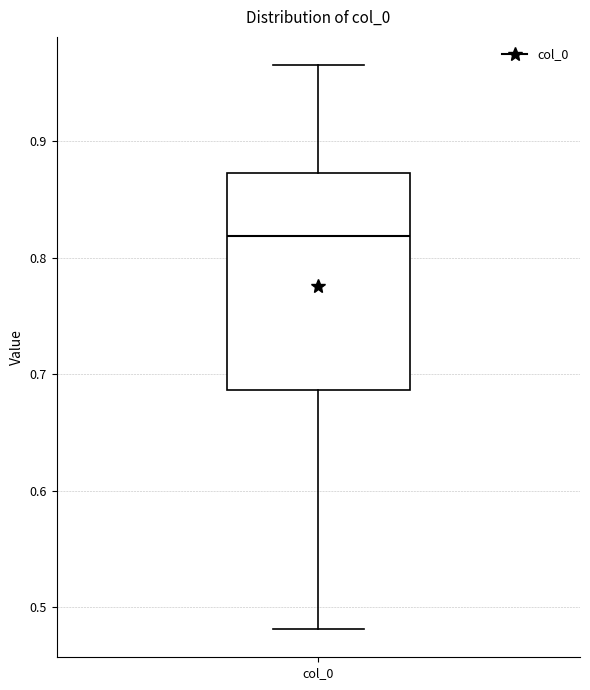

Where is the lower edge of the box for col_0 on the y-axis? The values are not printed on the chart, so give them approximately, as read against the axis.

0.69